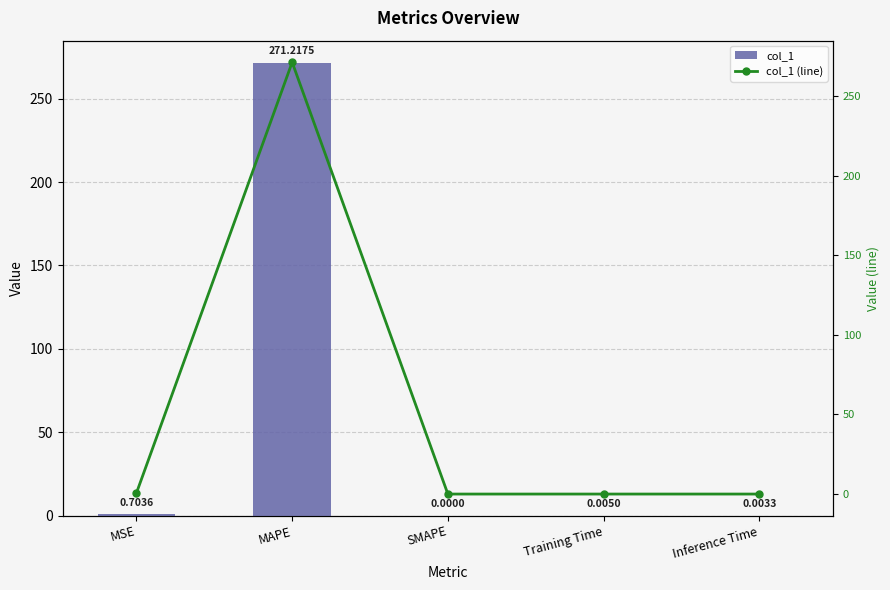

Is it true that col_1 (line) equals 0.0 at Training Time?

True